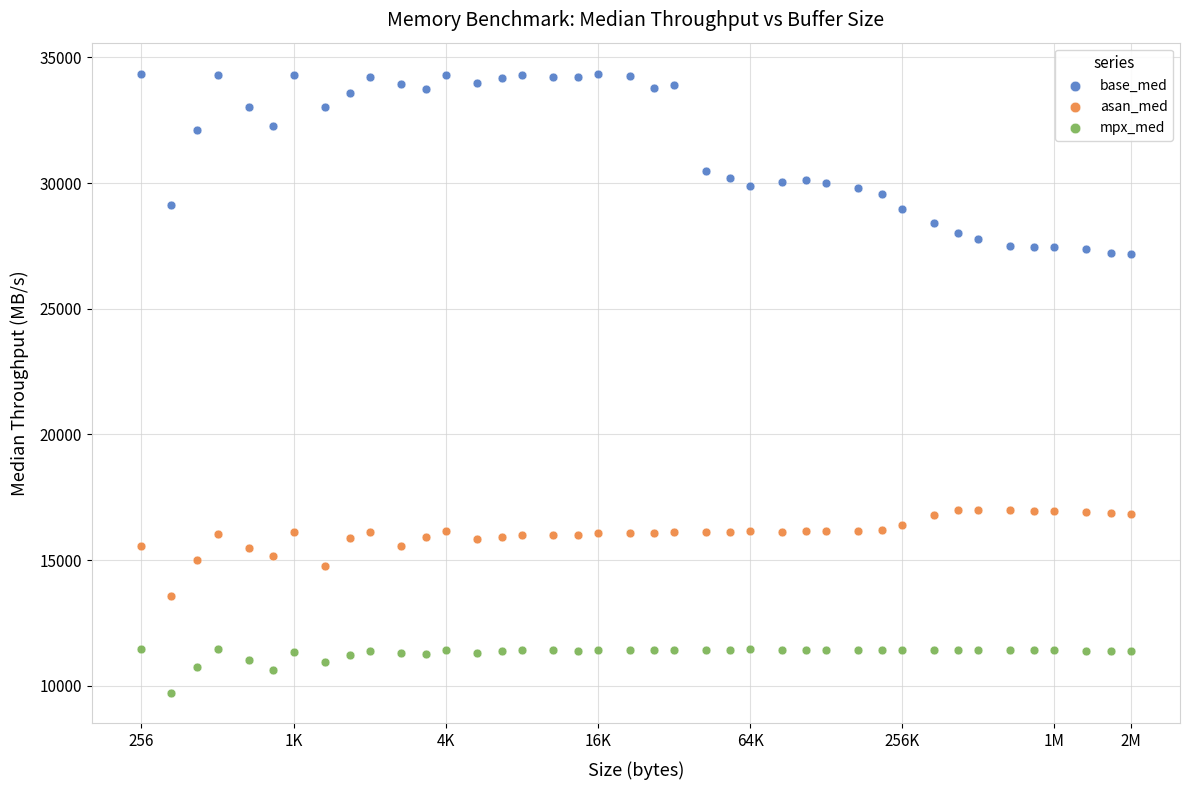

What is the X range (max minus min) for the scatter plot?

3.9